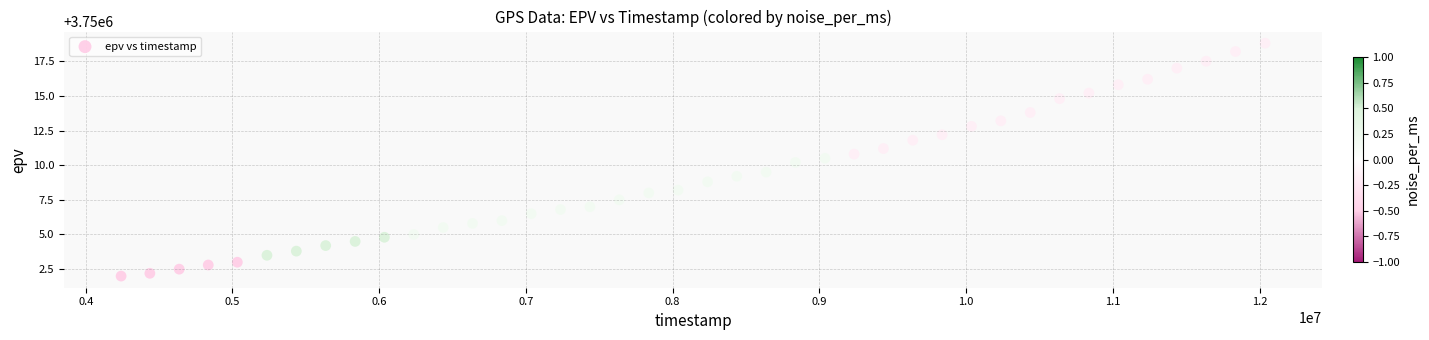

What Y value in the scatter plot is closest to 3750010?

3750010.2